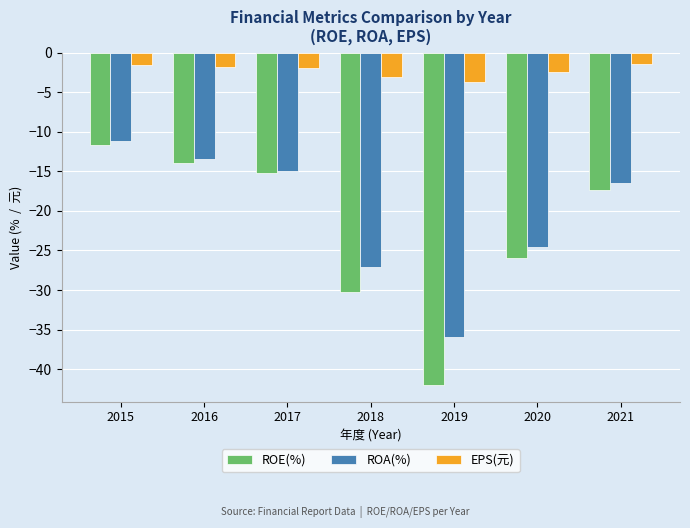

Rank the series at 2019 from highest to lowest value.

EPS(元), ROA(%), ROE(%)